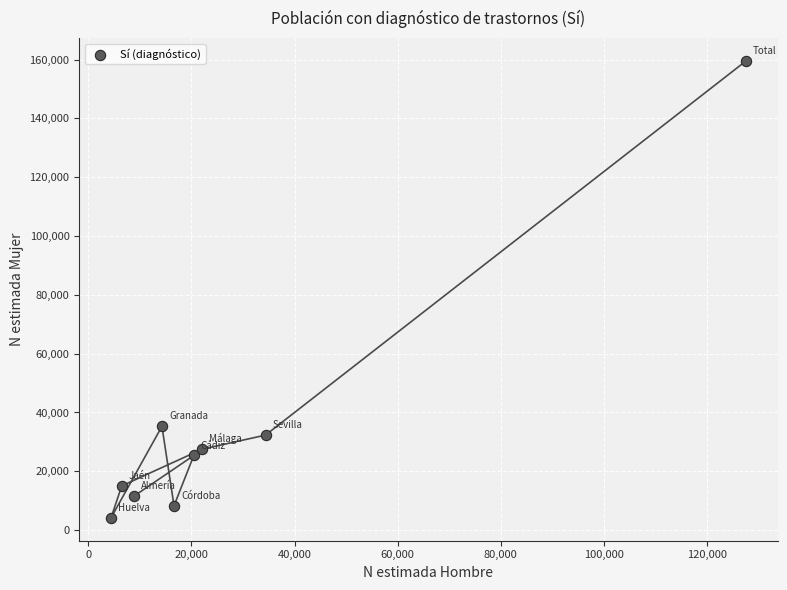

What is the range of X values (max minus min)?

123150